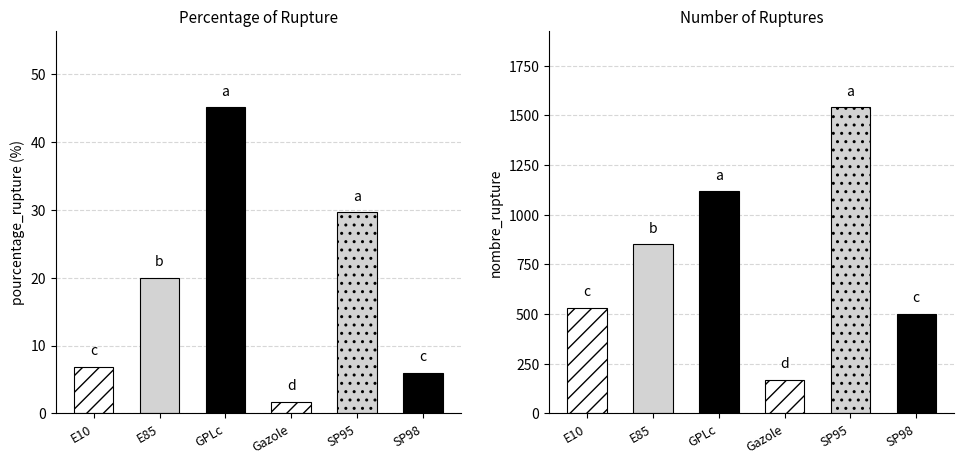

Reading left to right, list all the values displayed in this chart.

pourcentage_rupture: E10=6.9	E85=20.0	GPLc=45.1	Gazole=1.7	SP95=29.6	SP98=6.0
nombre_rupture: E10=530.0	E85=851.0	GPLc=1117.0	Gazole=168.0	SP95=1540.0	SP98=502.0